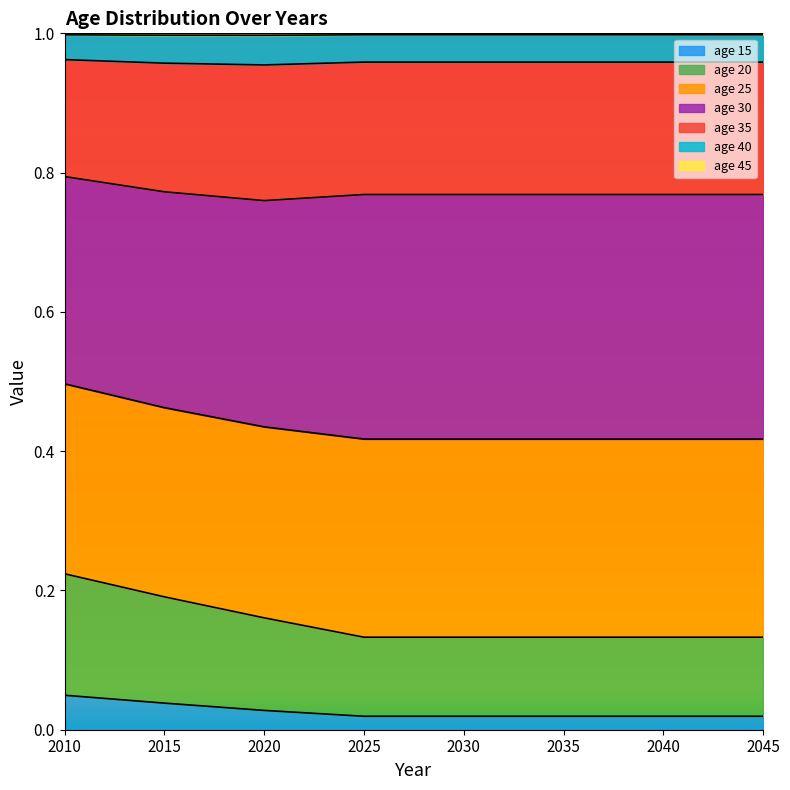

The value of age 15 at 2015 is 0.1. True or false?

False